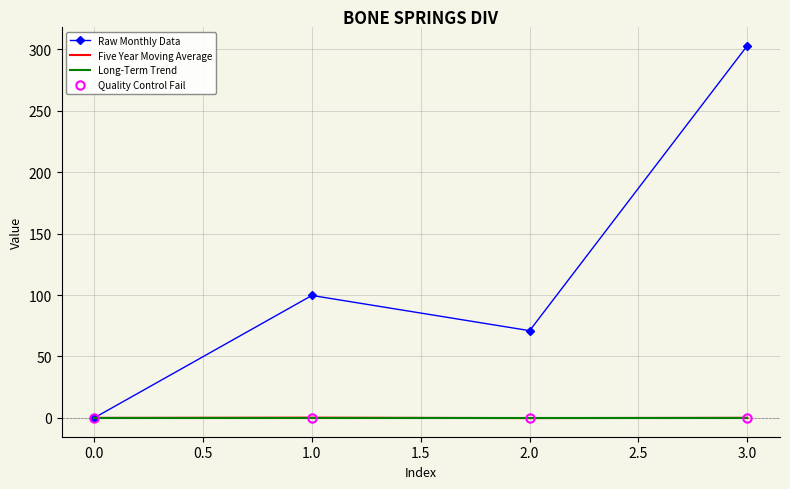

Is the value of Raw Monthly Data at 3.0 greater than the value of Long-Term Trend at 3.0?

Yes